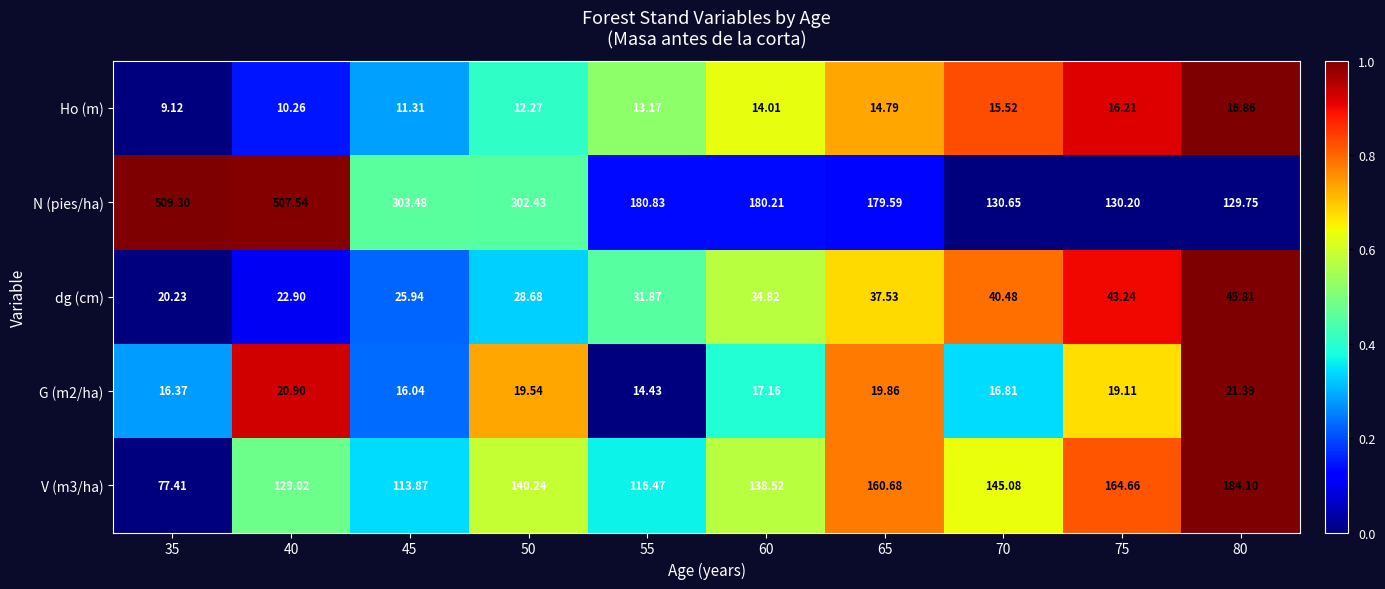

What is the difference between the highest and lowest values at 65?

164.8